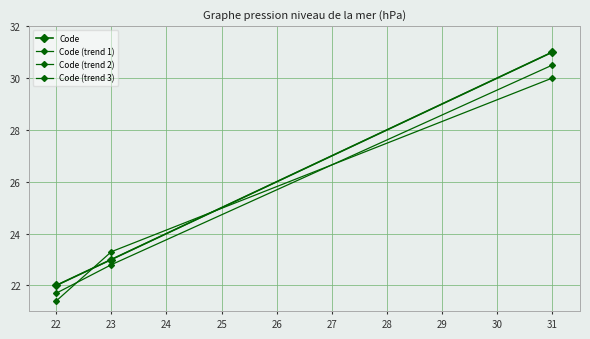

What is the value of the 2nd point from the left?

23